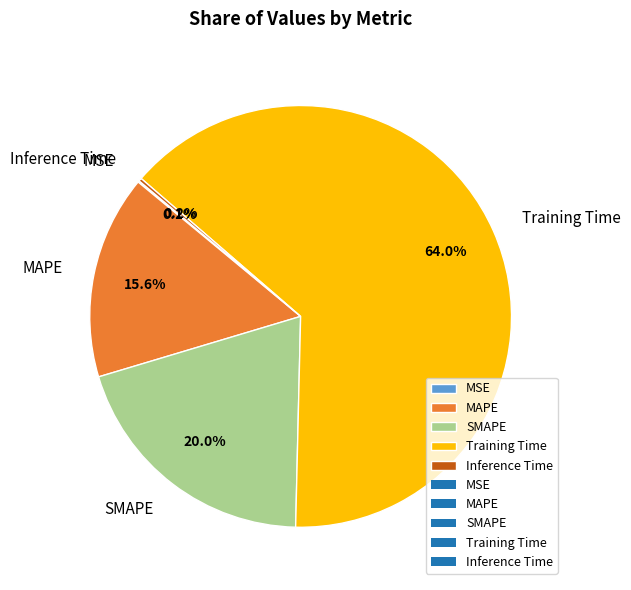

True or false: MAPE accounts for 4% of the total.

False